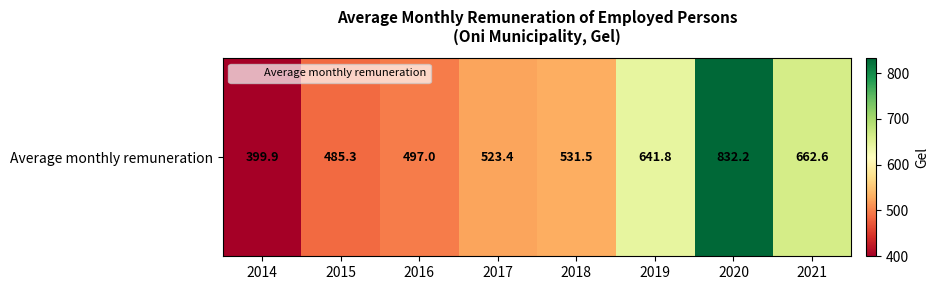

List the labels in order of value, largest first.

2020, 2021, 2019, 2018, 2017, 2016, 2015, 2014